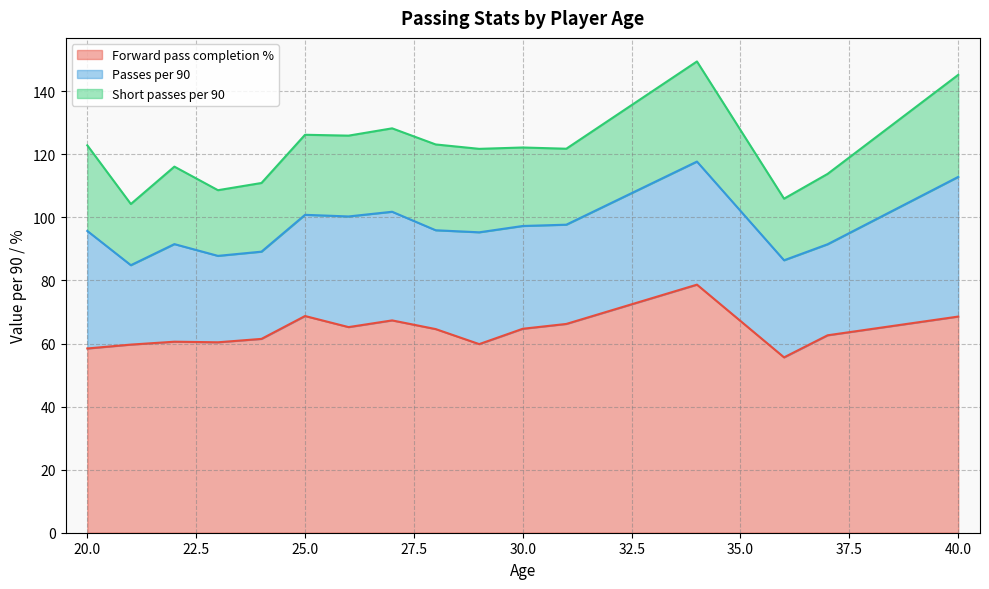

What is the difference between the maximum and minimum values in the Forward pass completion % series?

23.1